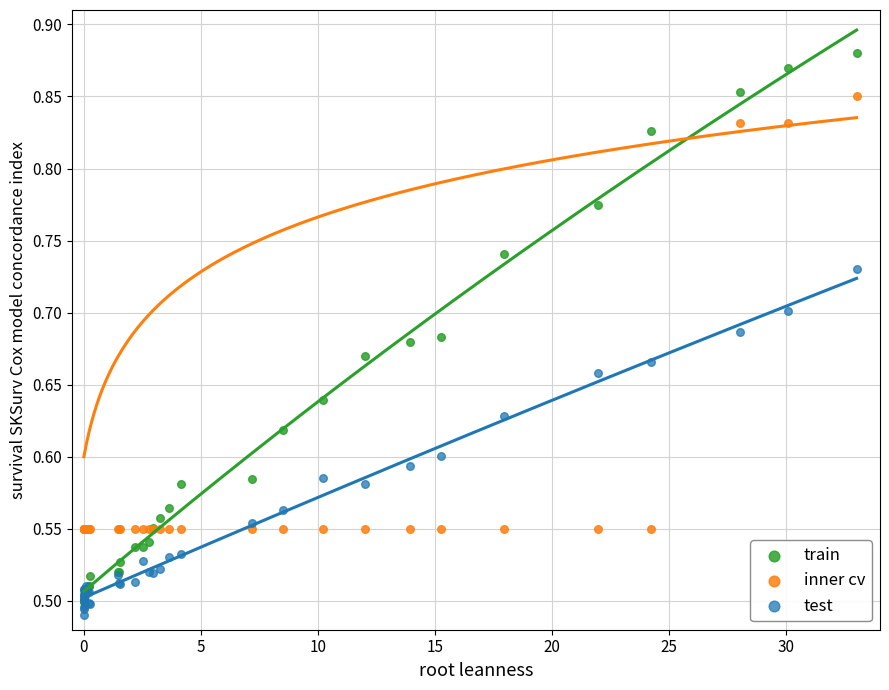

What are all the series names shown in the legend?

train, inner cv, test